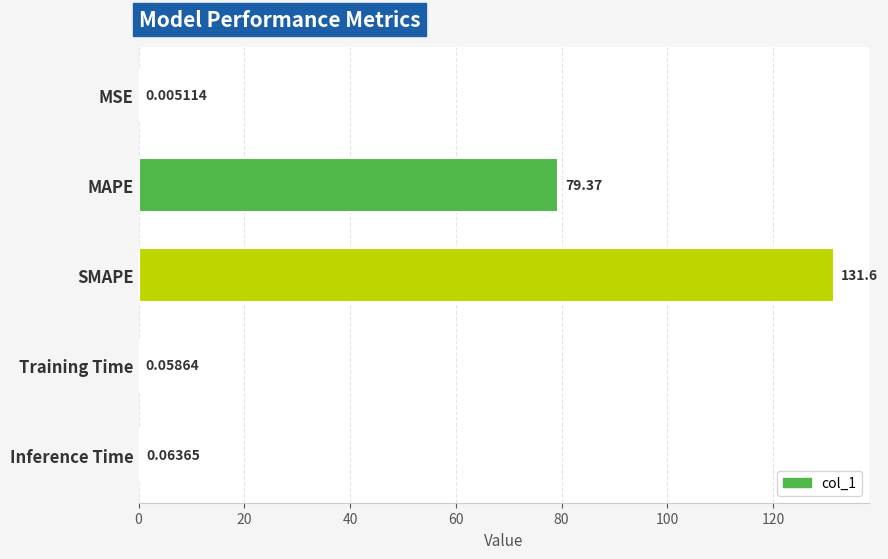

What is the sum of all values?

211.1